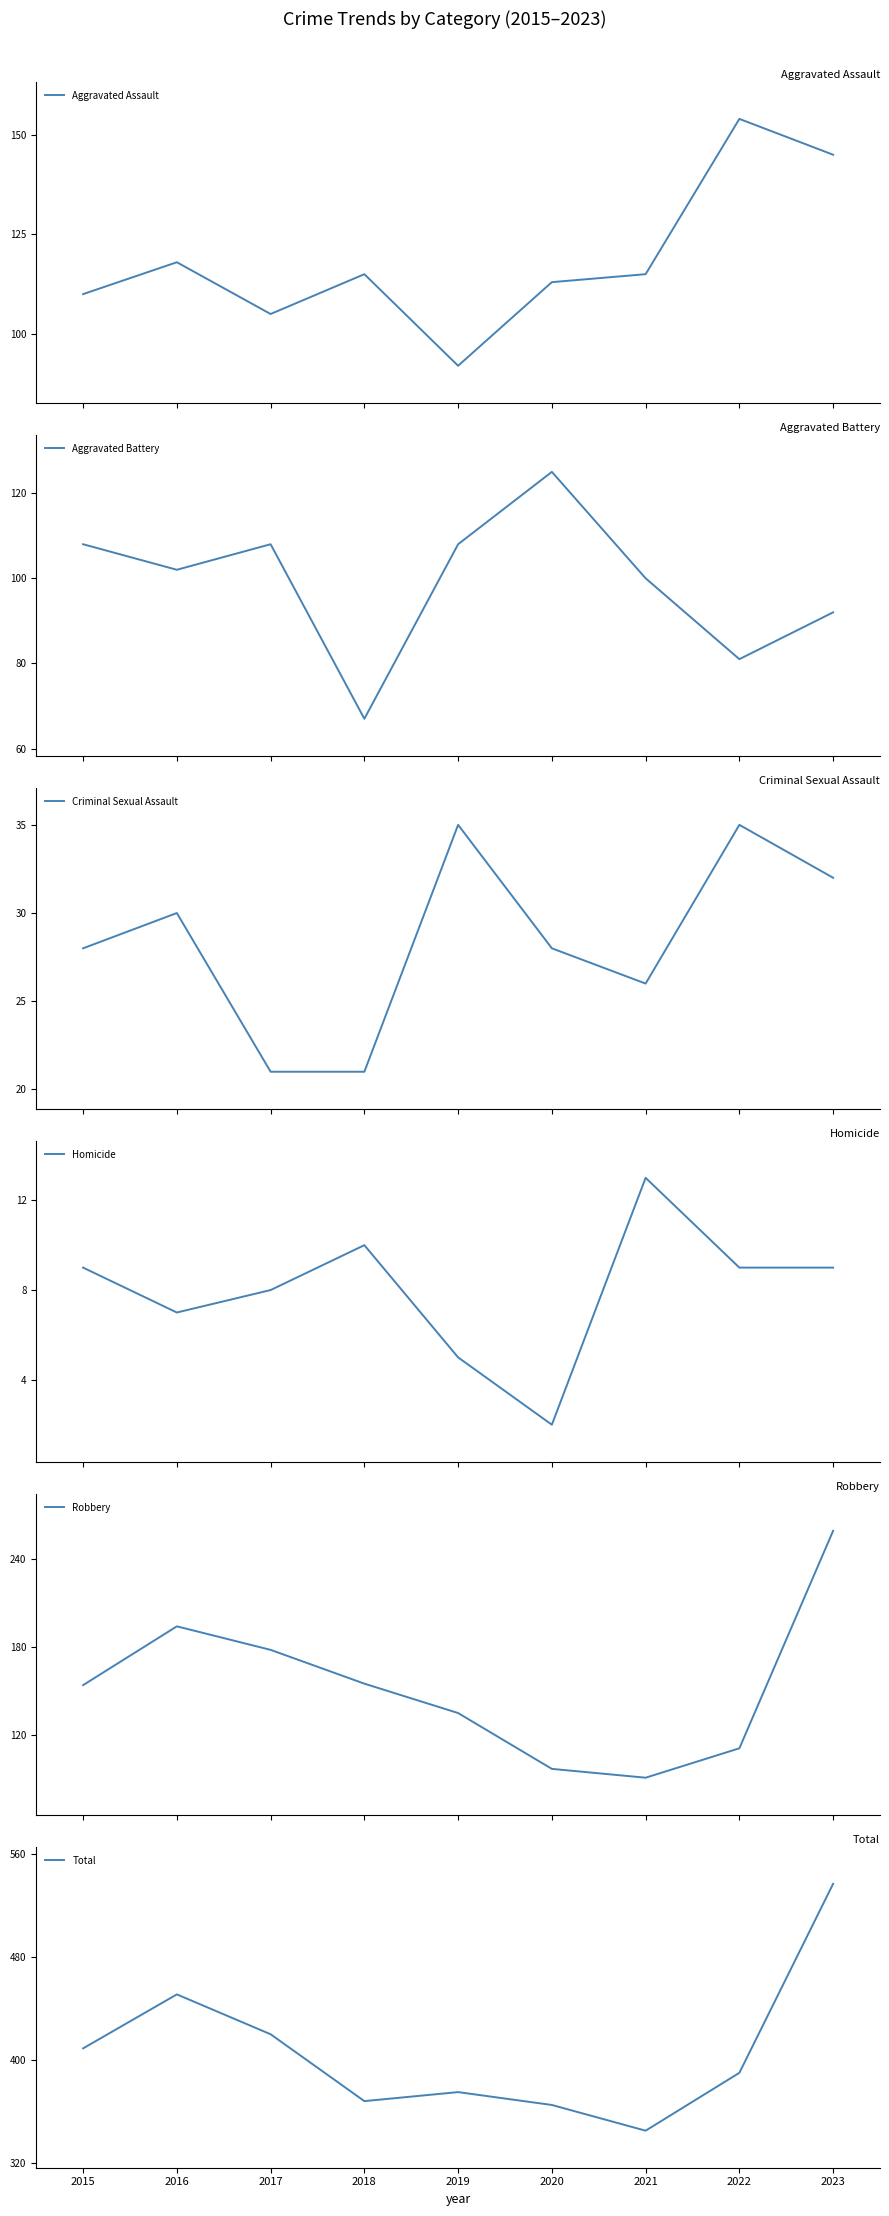

What is the minimum value shown in the chart?

2